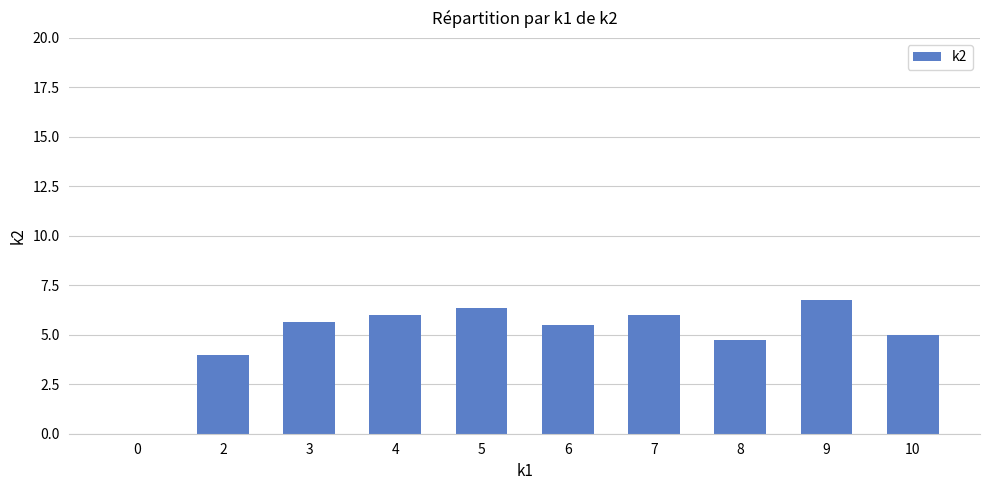

Read the value at 9.

6.8